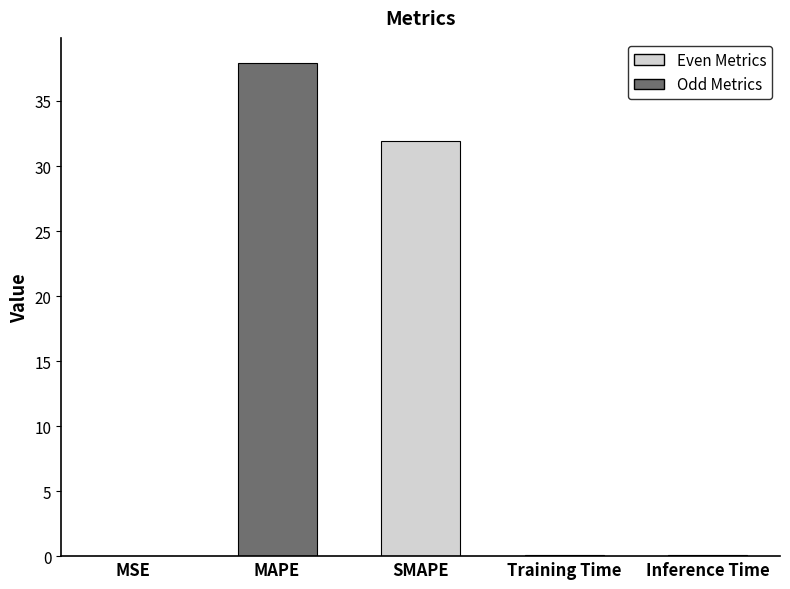

What is the approximate value at SMAPE?

31.9